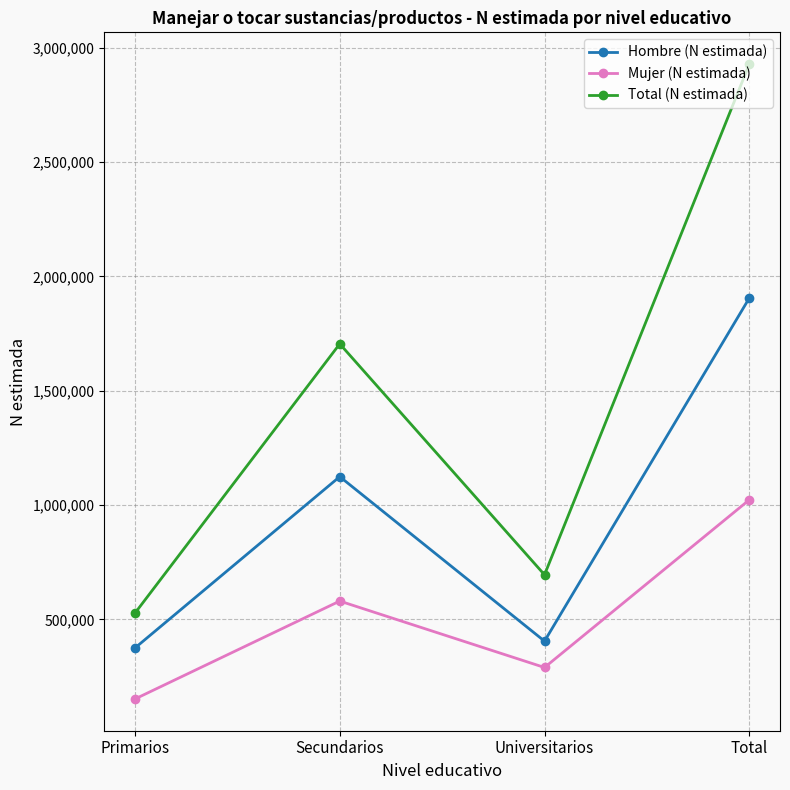

List the labels in order of Mujer (N estimada) value, largest first.

Total, Secundarios, Universitarios, Primarios